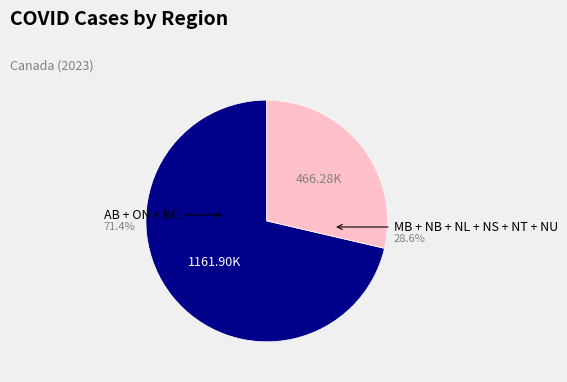

How many slices are in this pie chart?

2